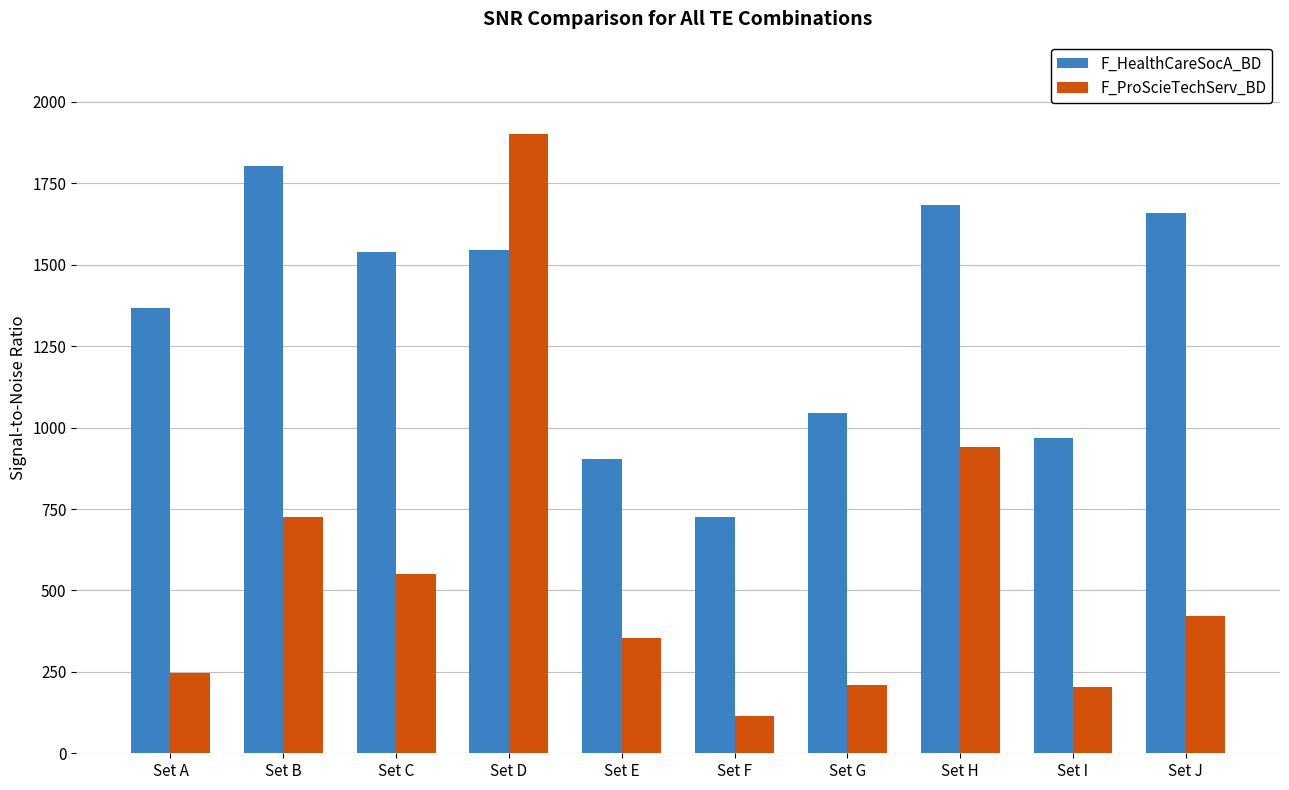

What is the total value across all series at Set I?

1174